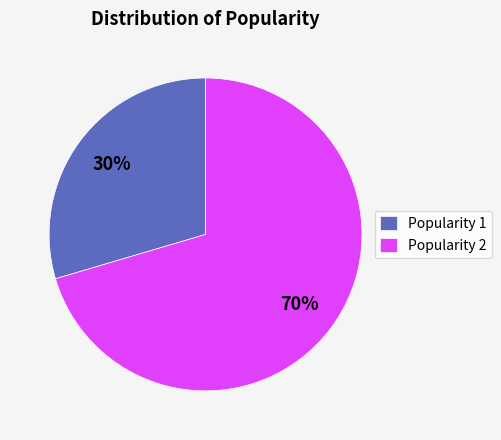

Count the number of slices in the pie.

2